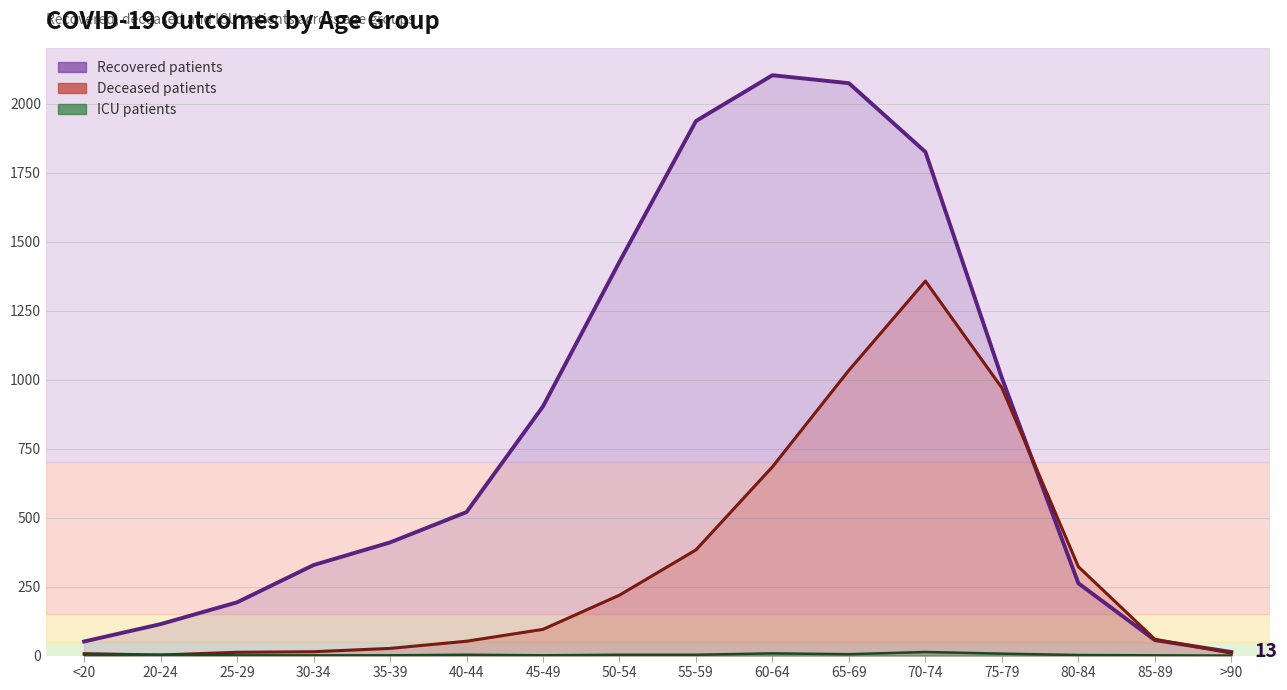

Which series has the largest total across all categories?

recovered_patients